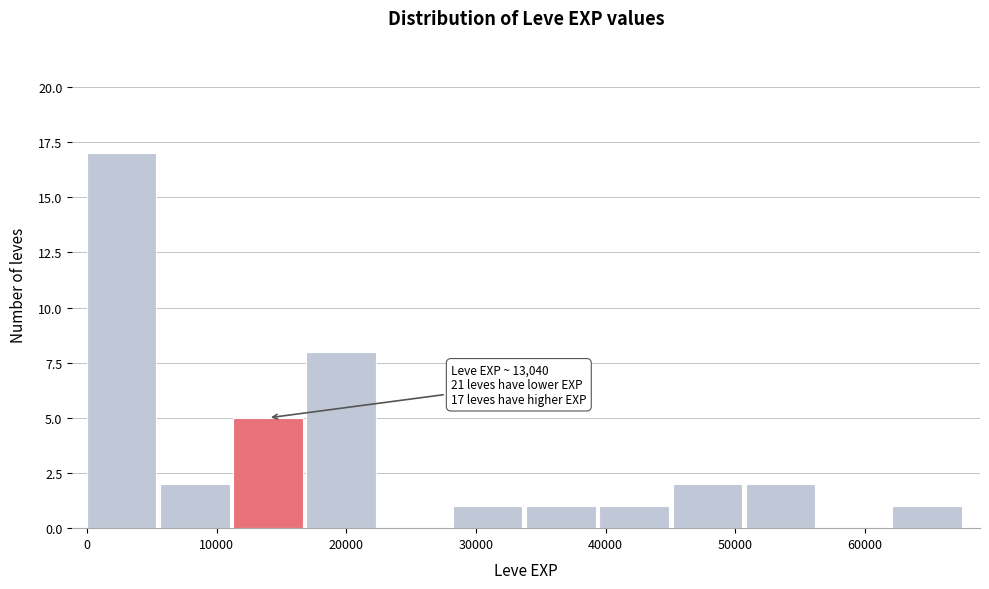

Over which range of the x-axis is the bar tallest?

0 to 6000